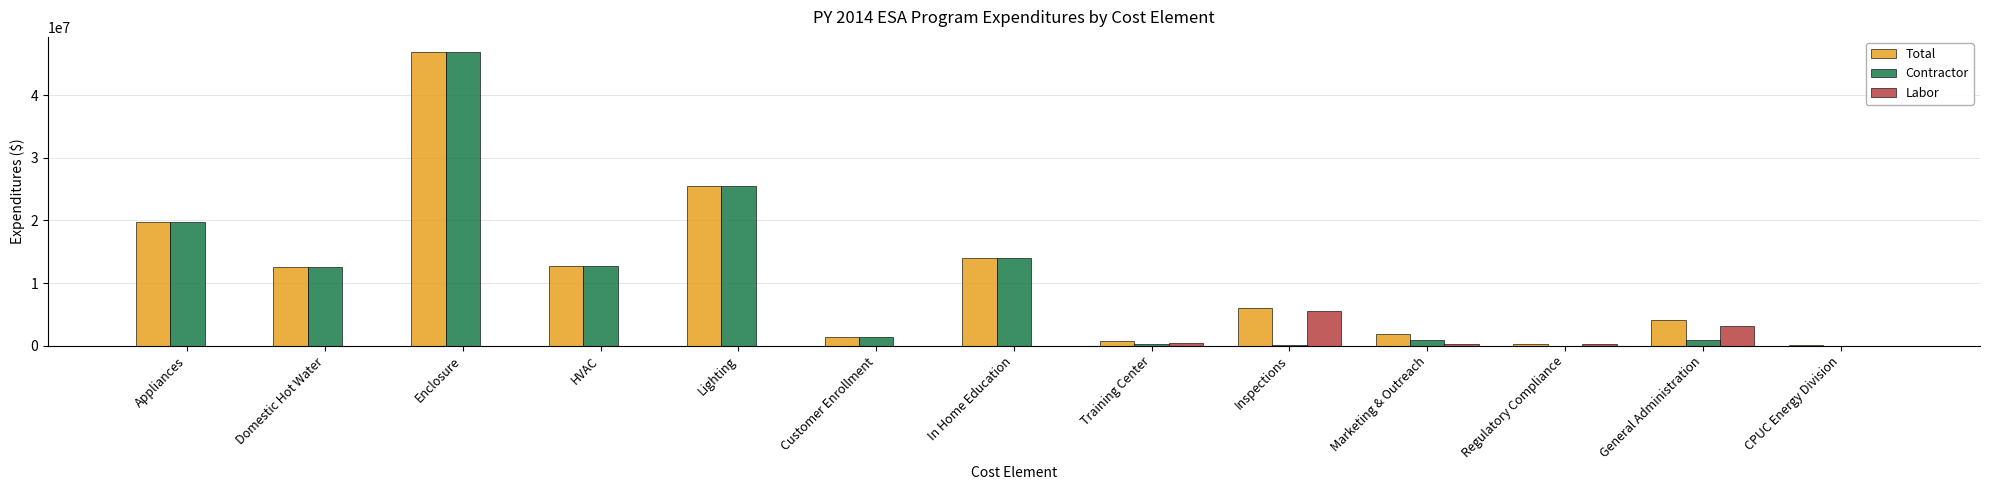

What is the maximum value shown in the chart?

47017282.8